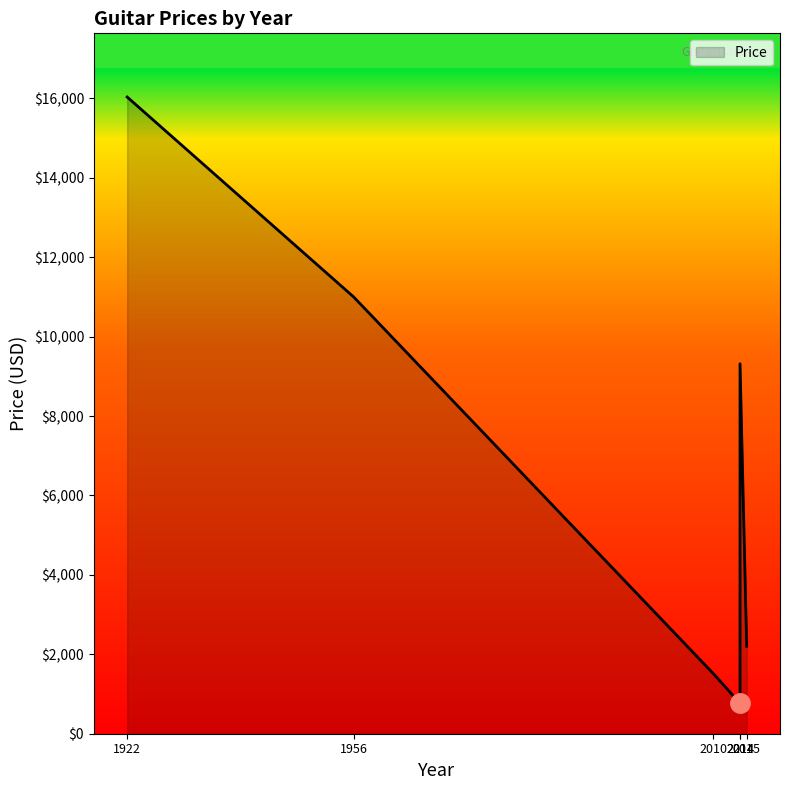

What is the change in value from 1922 to 1956?

-5035.4